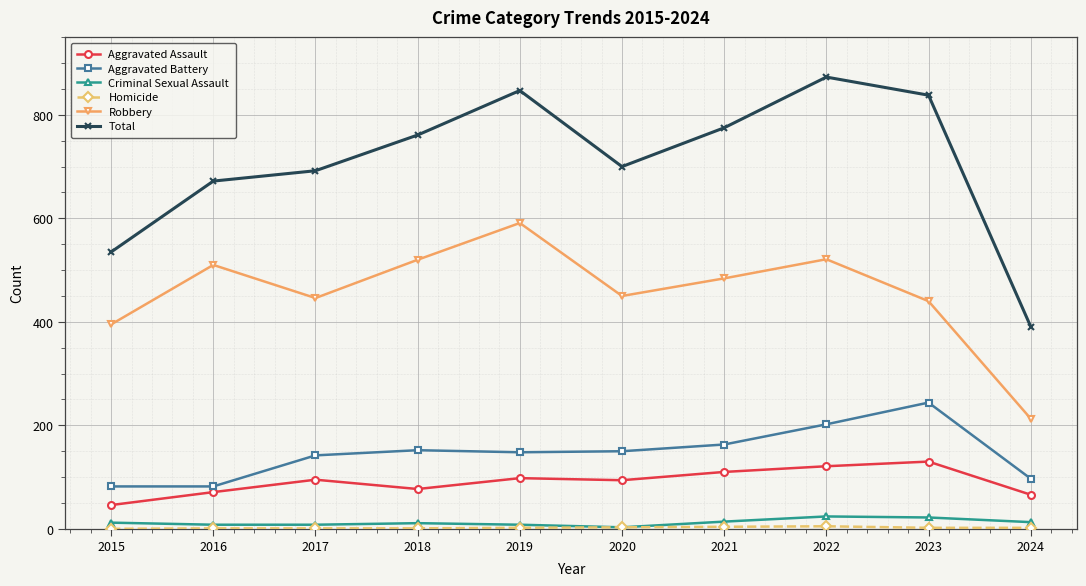

At which category is the sum across all series the highest?

2022